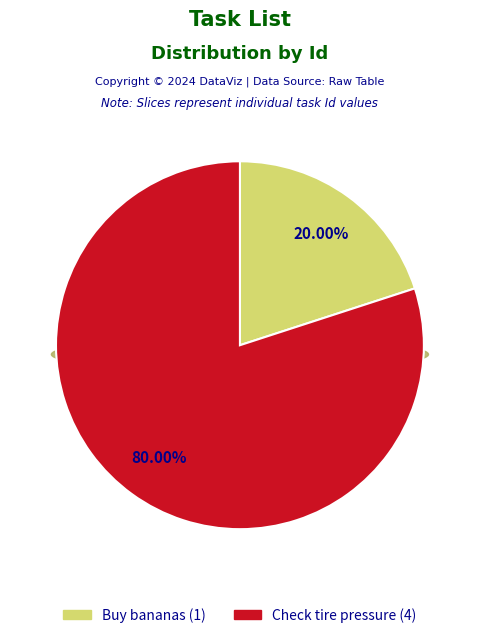

The Buy bananas slice represents 20% of the pie. True or false?

True